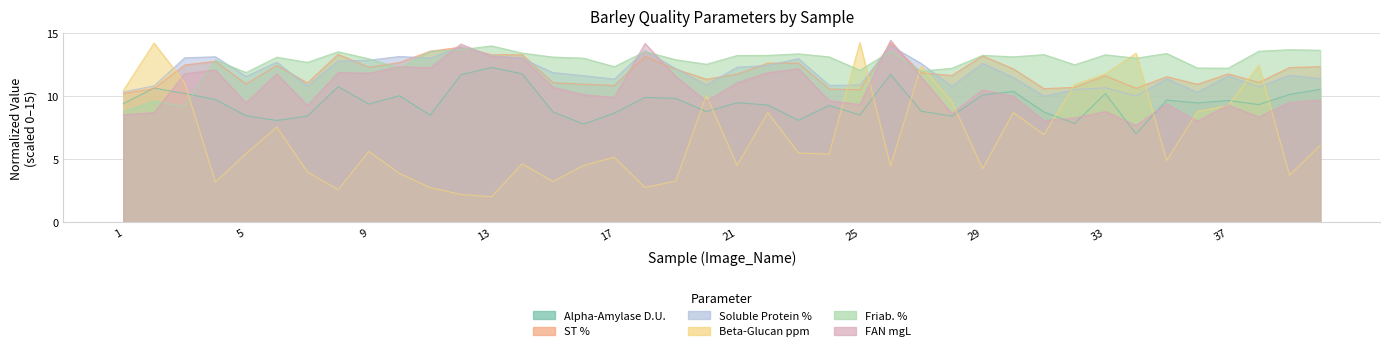

How many lines are shown in the chart?

6